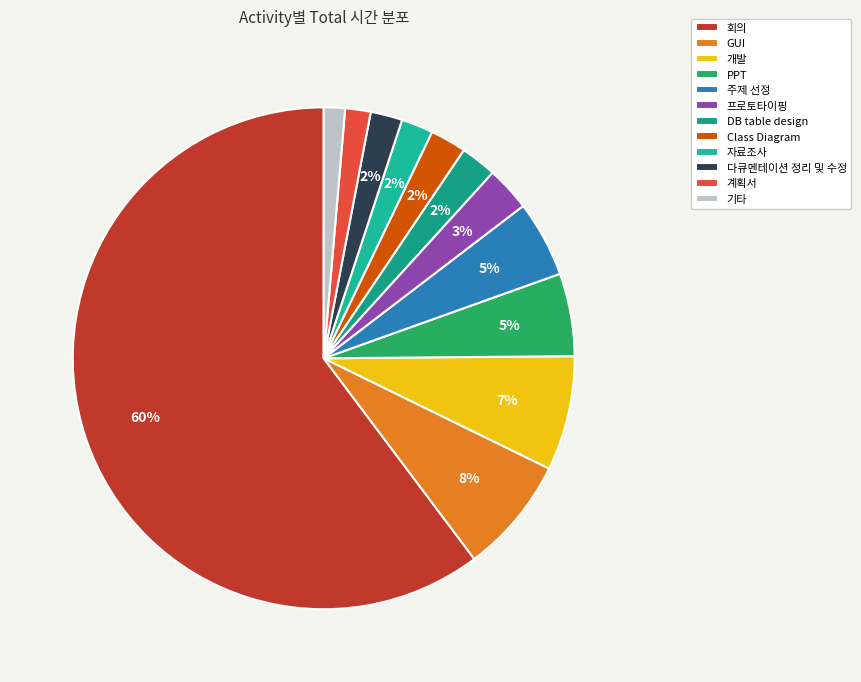

Count the number of slices in the pie.

12